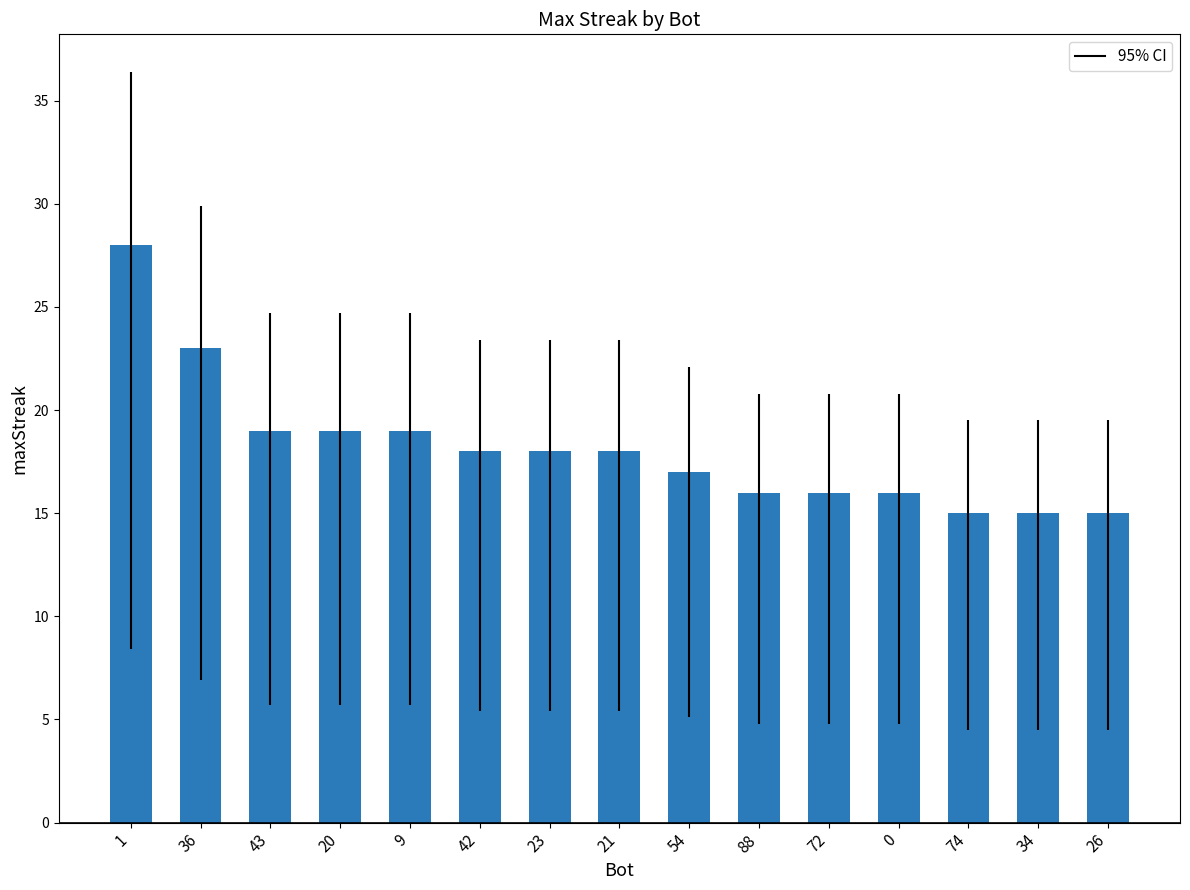

What is the change in value from 72 to 74?

-1